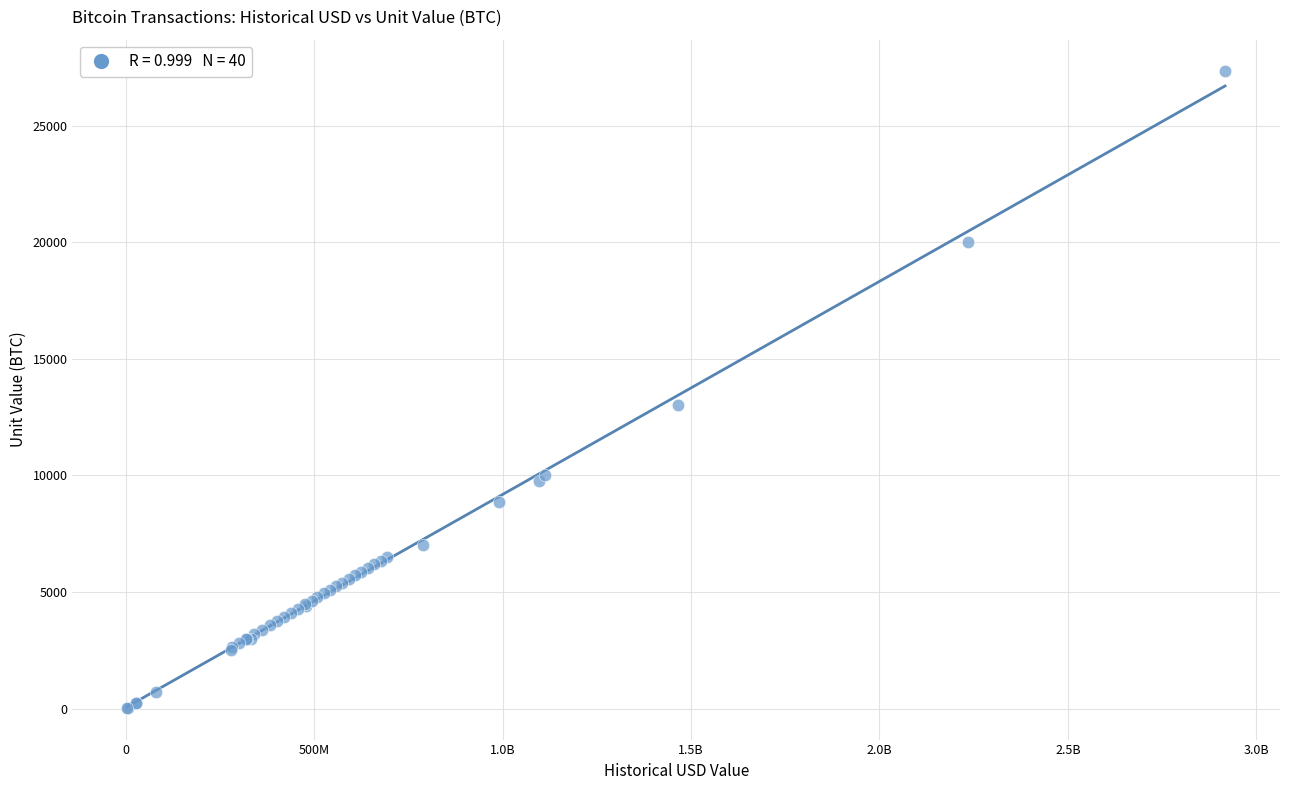

What Y value in the scatter plot is closest to 13680?

13000.0